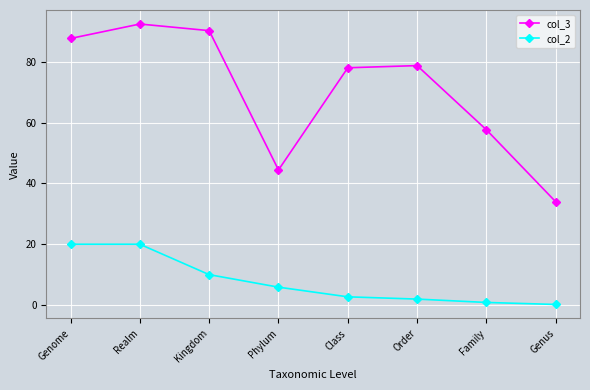

At which label does col_2 first exceed 5?

Genome